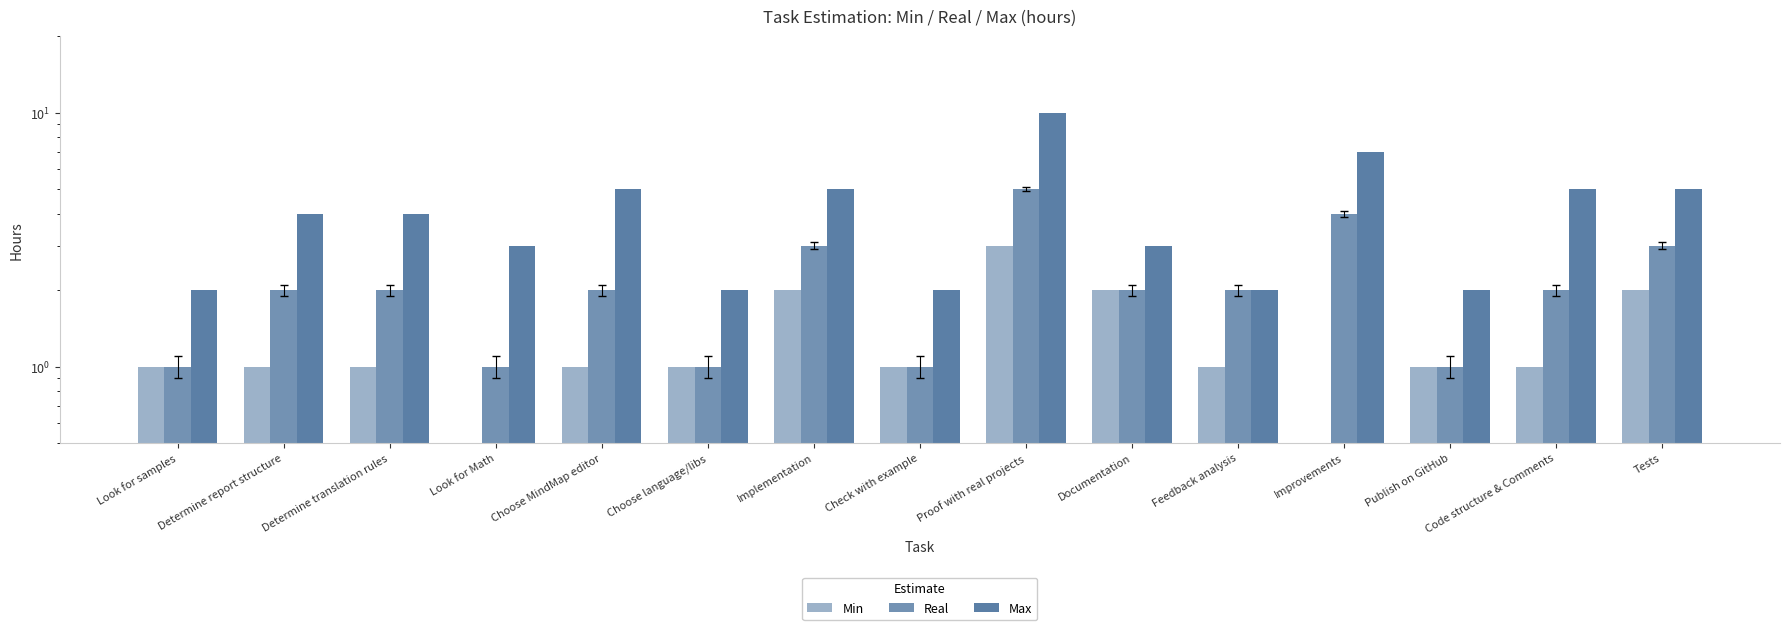

Which series has the widest spread of values?

Max